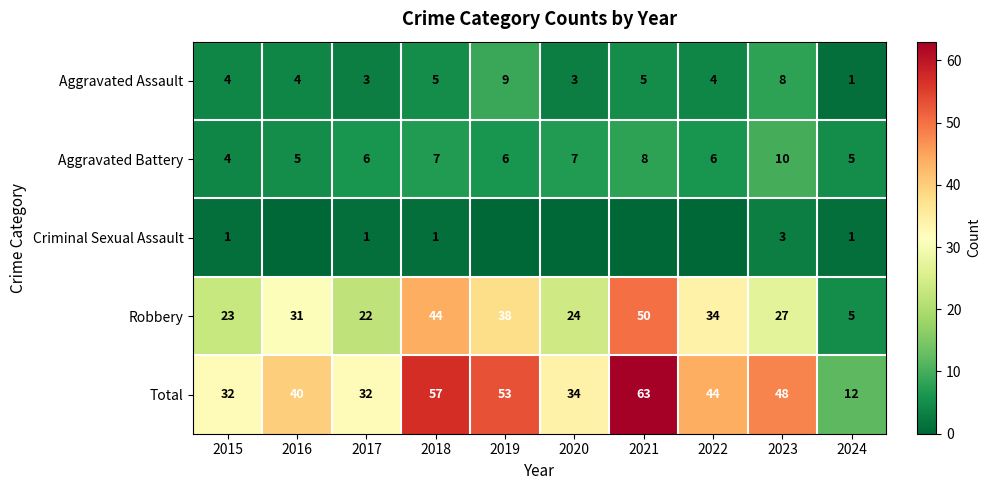

At which label is Robbery closest to 27?

2023